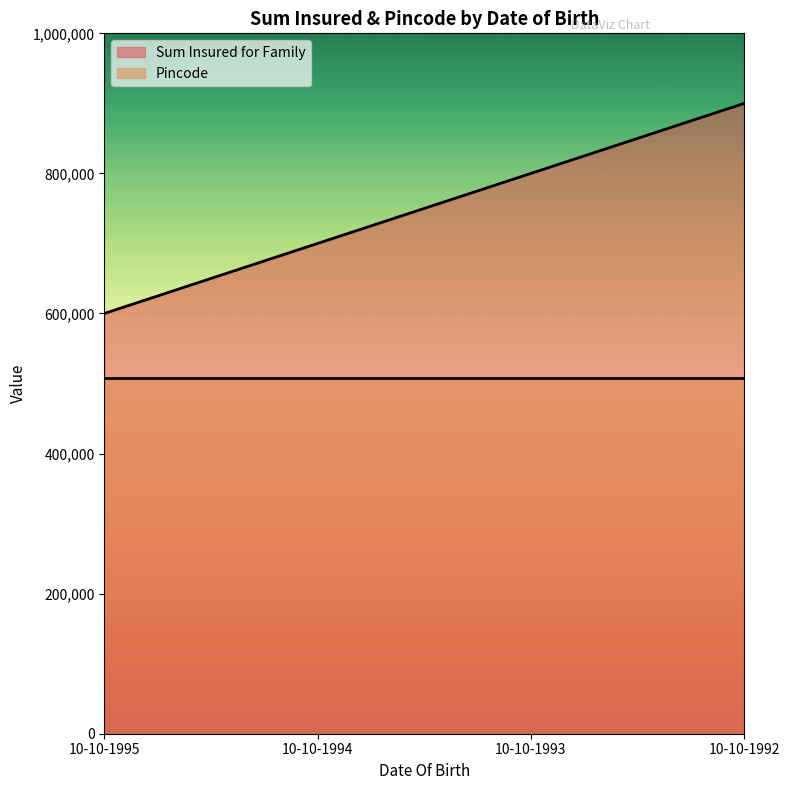

What is the value of the 2nd point from the left?

700000